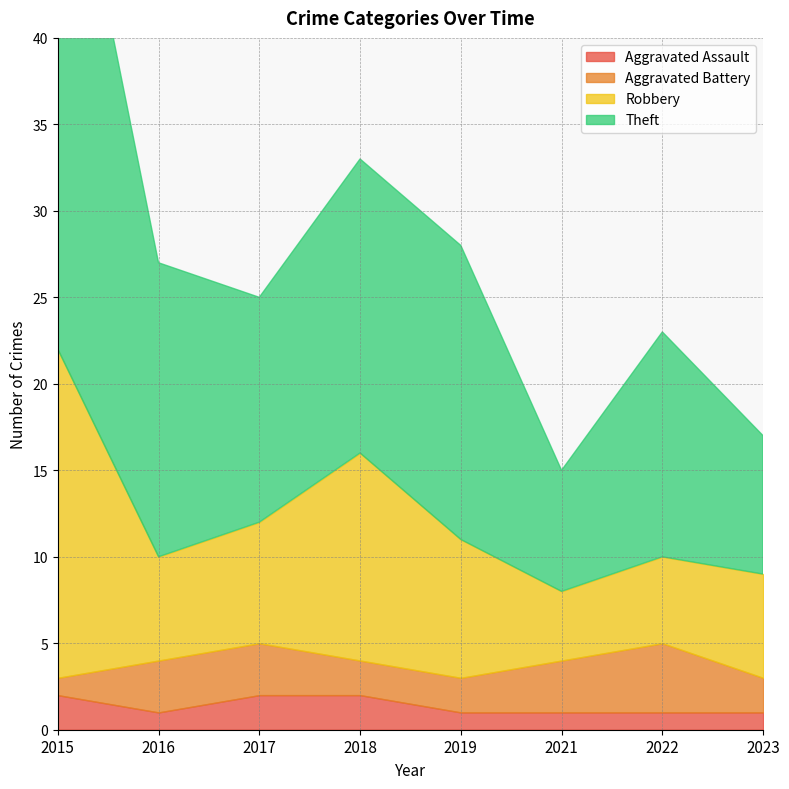

Rank the series at 2019 from highest to lowest value.

Theft, Robbery, Aggravated Battery, Aggravated Assault